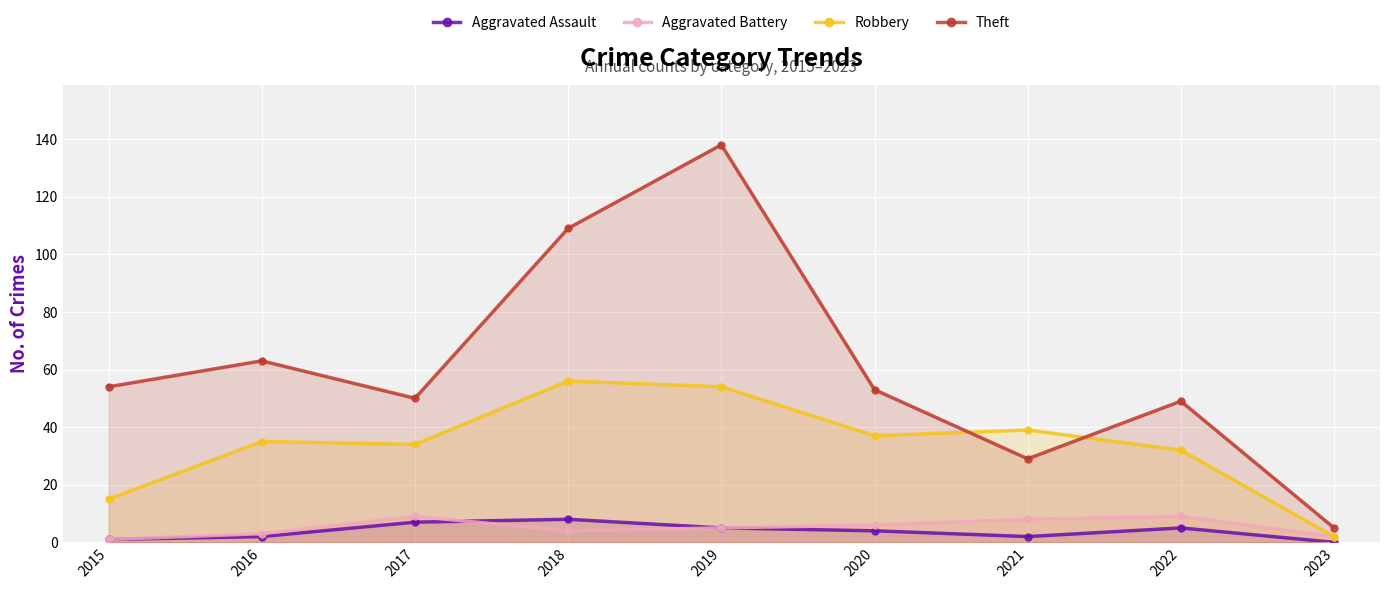

In Aggravated Assault, how many points are higher than both neighbors (excluding endpoints)?

2